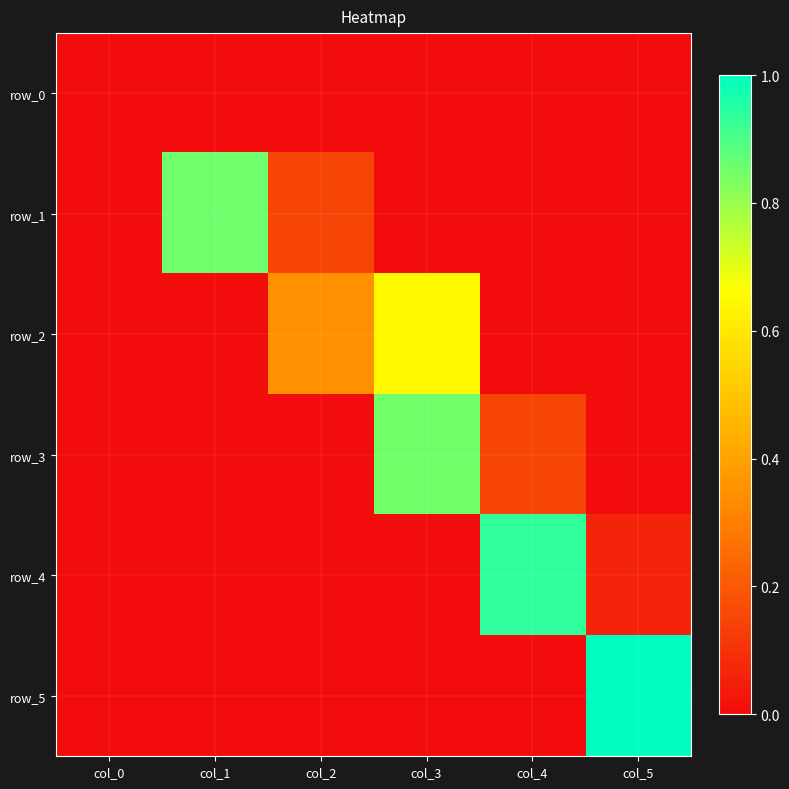

At which label is row_4 closest to 0?

col_0